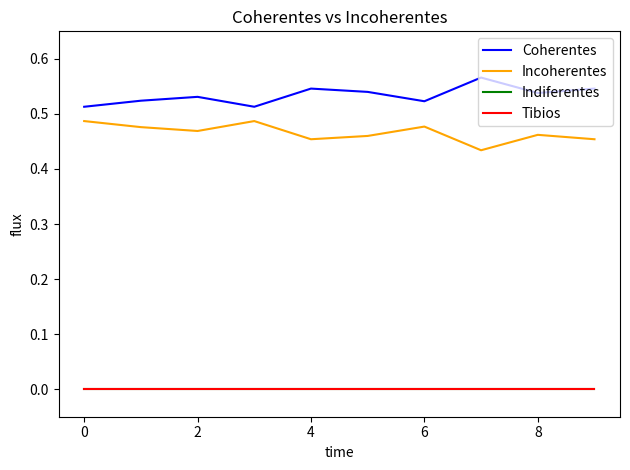

Does the chart have visible grid lines?

No